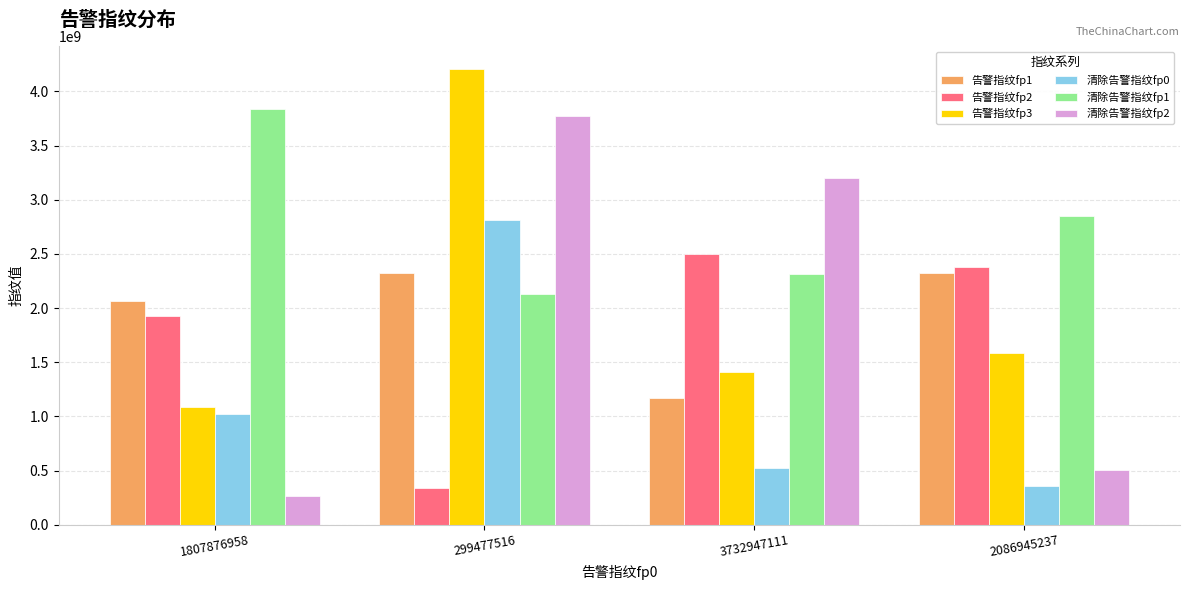

What is the lowest value of the 告警指纹fp1 series?

1171575284